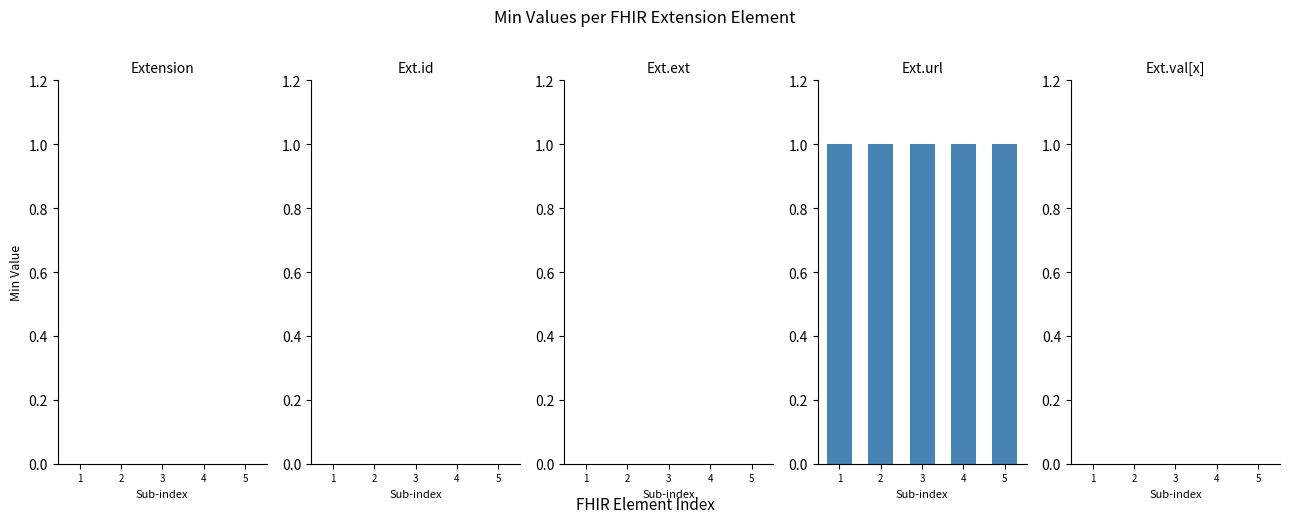

What is the value of the Extension.url bar at the 5th from the left?

1